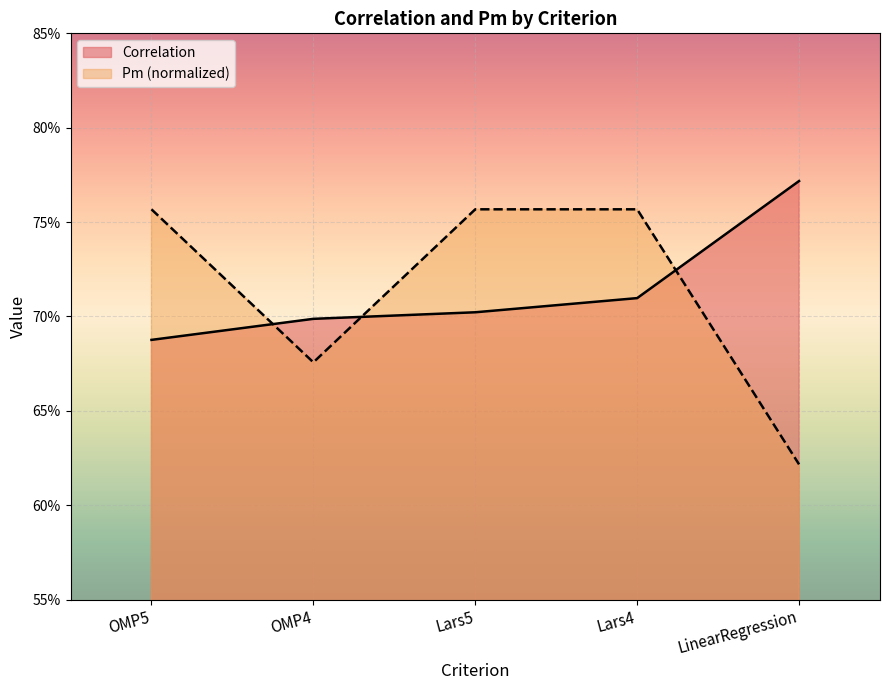

At which category is the sum across all series the highest?

Lars4